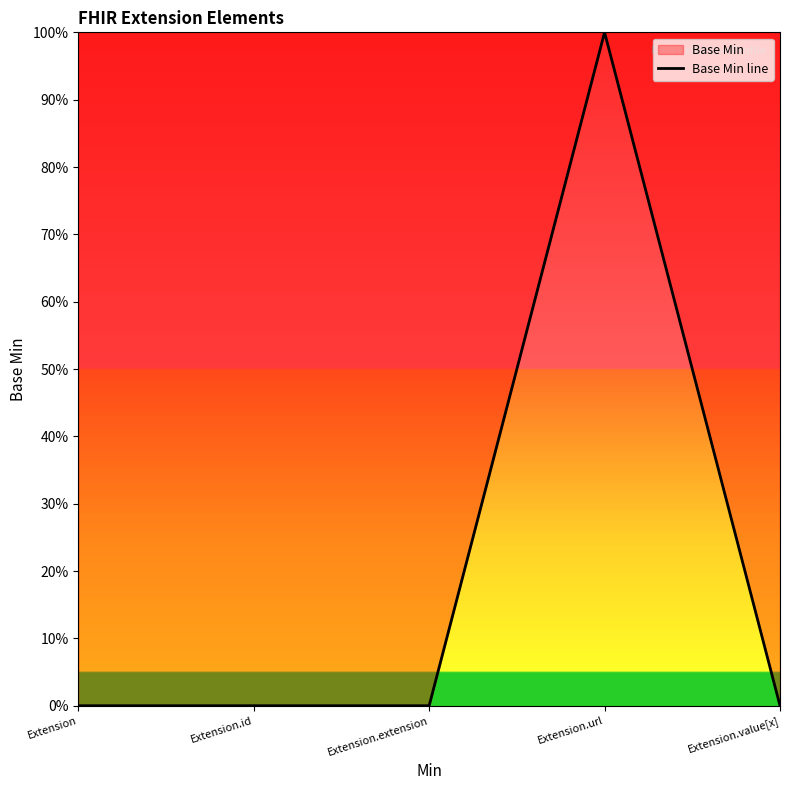

Is this an area chart (filled region under the line)?

No